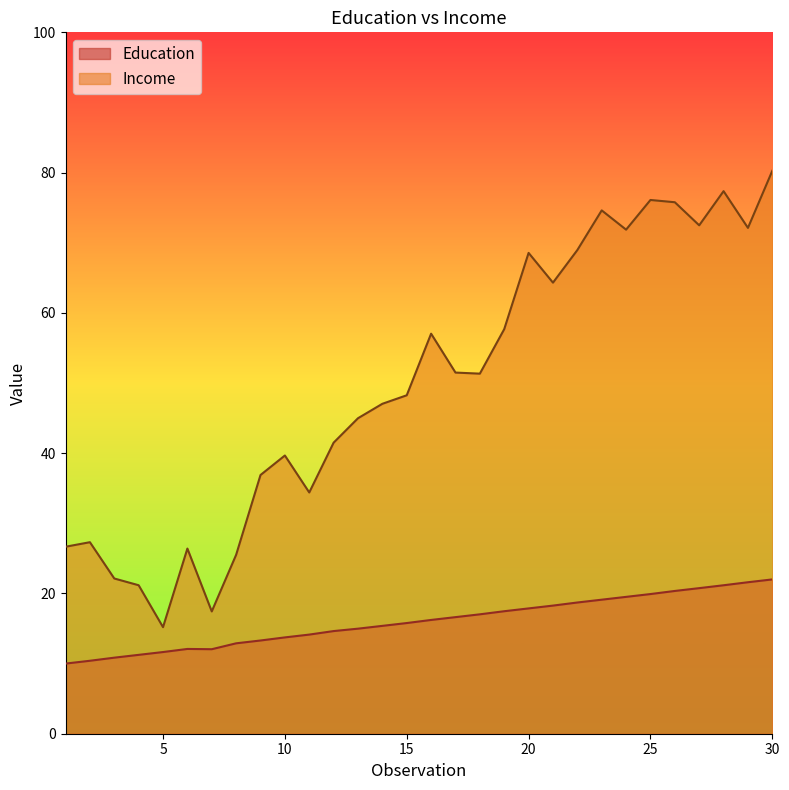

The value of Education at 8 is 3.0. True or false?

False